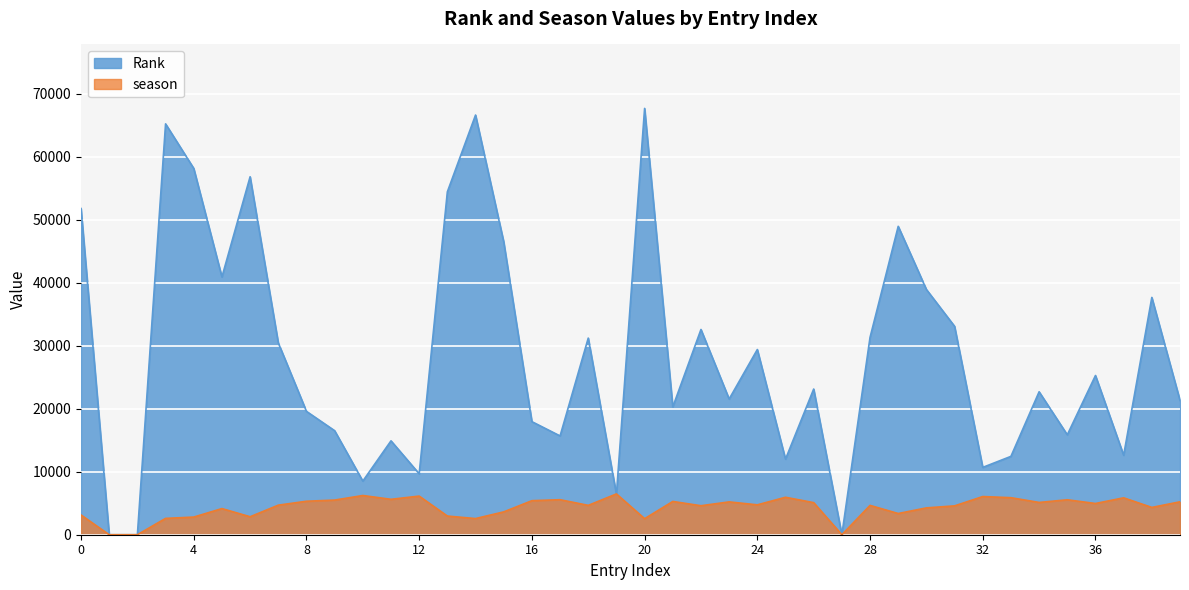

True or false: season and Rank cross at least once.

True